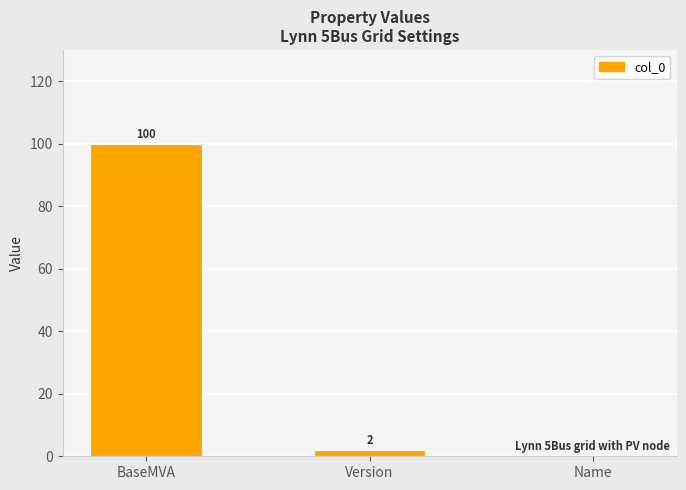

What is the change in value from BaseMVA to Name?

-100